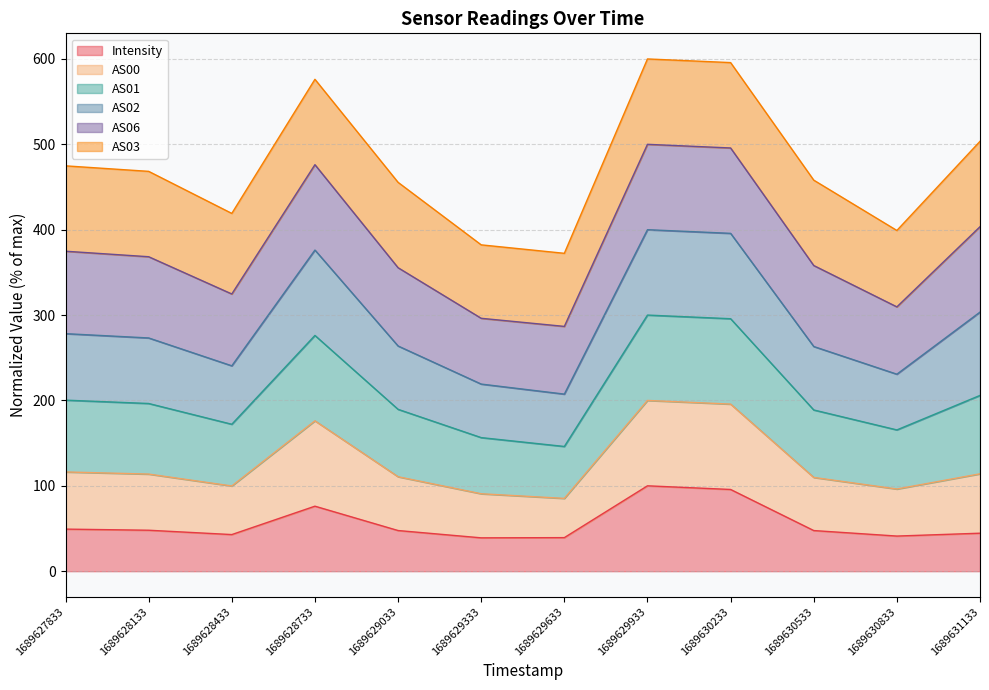

What is the total value across all series at 1689628133?

468.3